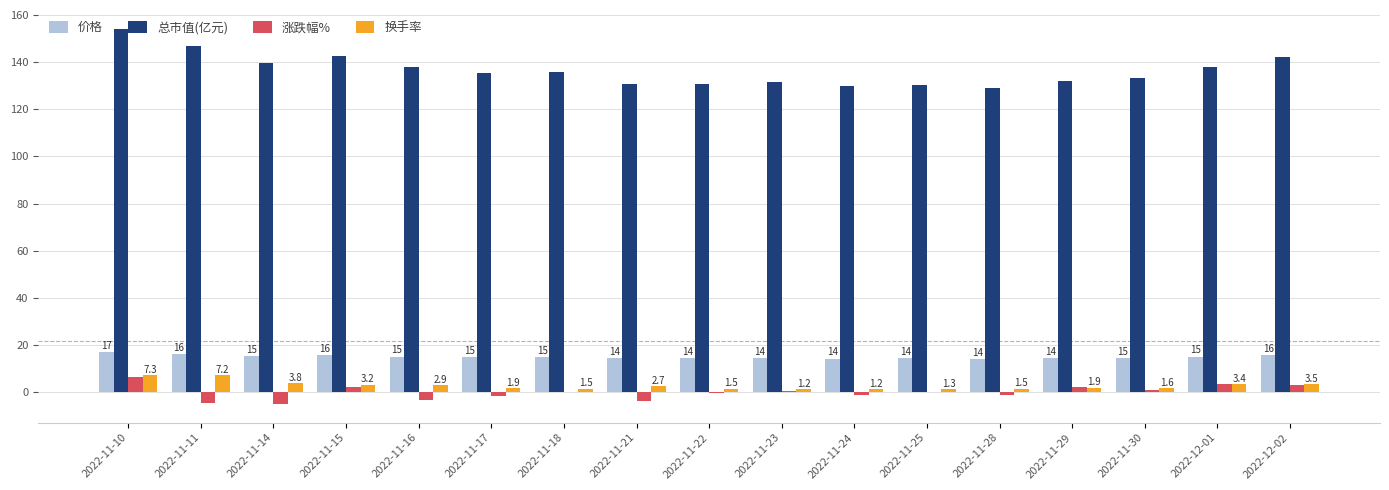

What is the greatest value displayed?

154.2